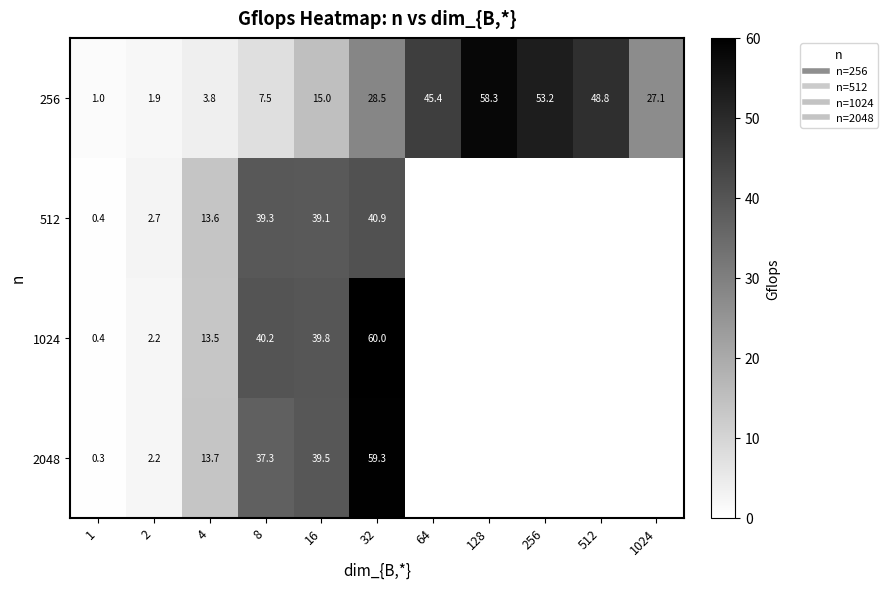

At which label is 1024 closest to 30?

16